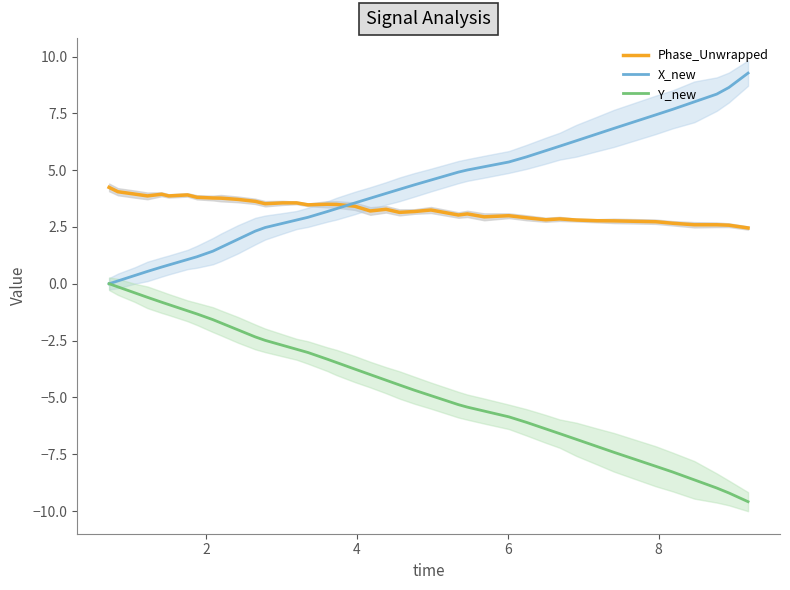

Reading left to right, extract all data points from this chart.

Phase_Unwrapped: 4.2	4.0	3.9	3.9	3.9	3.9	3.9	3.8	3.8	3.8	3.7	3.6	3.5	3.6	3.6	3.5	3.5	3.5	3.4	3.2	3.3	3.1	3.2	3.2	3.0	3.1	2.9	3.0	2.9	2.8	2.9	2.8	2.8	2.8	2.7	2.7	2.6	2.6	2.6	2.5
X_new: 0.0	0.1	0.4	0.5	0.7	0.8	1.1	1.2	1.4	1.6	2.0	2.3	2.5	2.7	2.8	2.9	3.2	3.3	3.6	3.8	4.0	4.2	4.4	4.6	4.9	5.0	5.1	5.4	5.6	5.9	6.1	6.3	6.6	6.8	7.4	7.7	8.0	8.3	8.6	9.3
Y_new: 0.0	-0.1	-0.4	-0.6	-0.8	-0.9	-1.2	-1.3	-1.6	-1.7	-2.0	-2.3	-2.5	-2.7	-2.9	-3.0	-3.3	-3.5	-3.8	-4.0	-4.2	-4.5	-4.7	-4.9	-5.3	-5.4	-5.6	-5.9	-6.1	-6.4	-6.6	-6.8	-7.2	-7.4	-8.0	-8.3	-8.6	-9.0	-9.2	-9.6